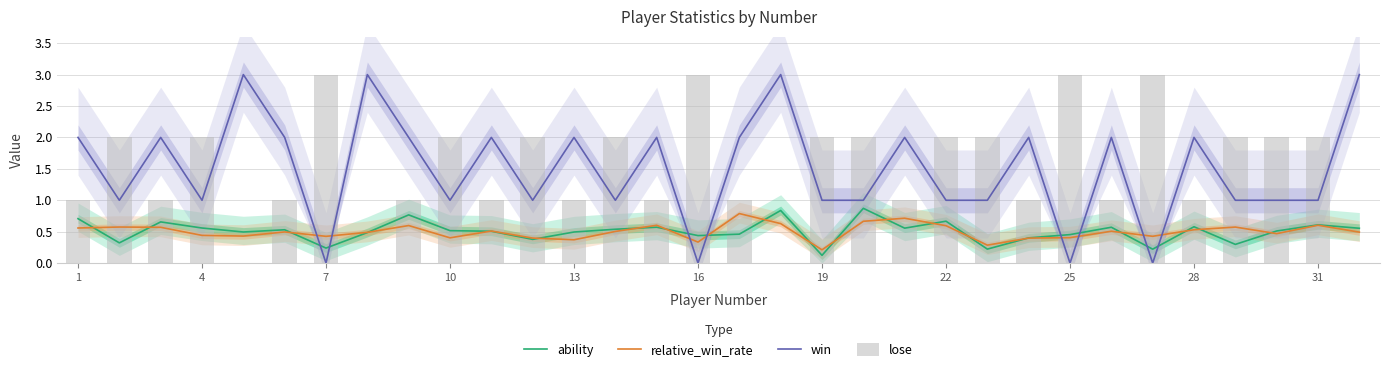

What is the difference between the maximum and minimum values in the win series?

3.0